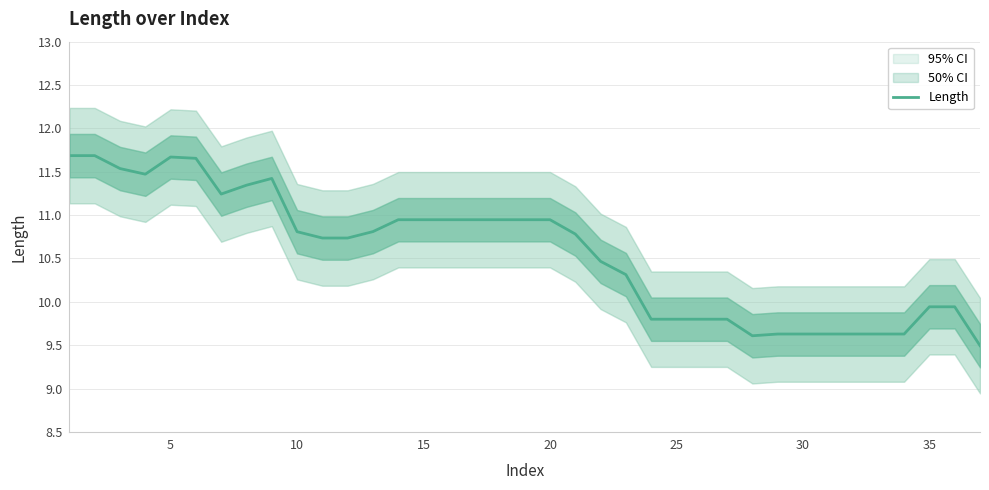

True or false: Length has a value of 5.4 at 35.

False